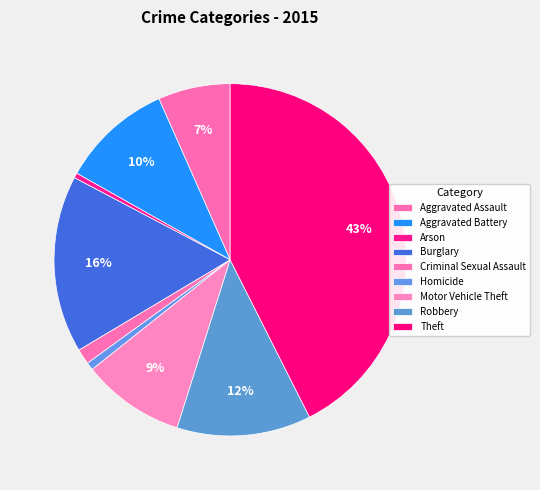

To the nearest percent, what portion does Burglary represent?

16%